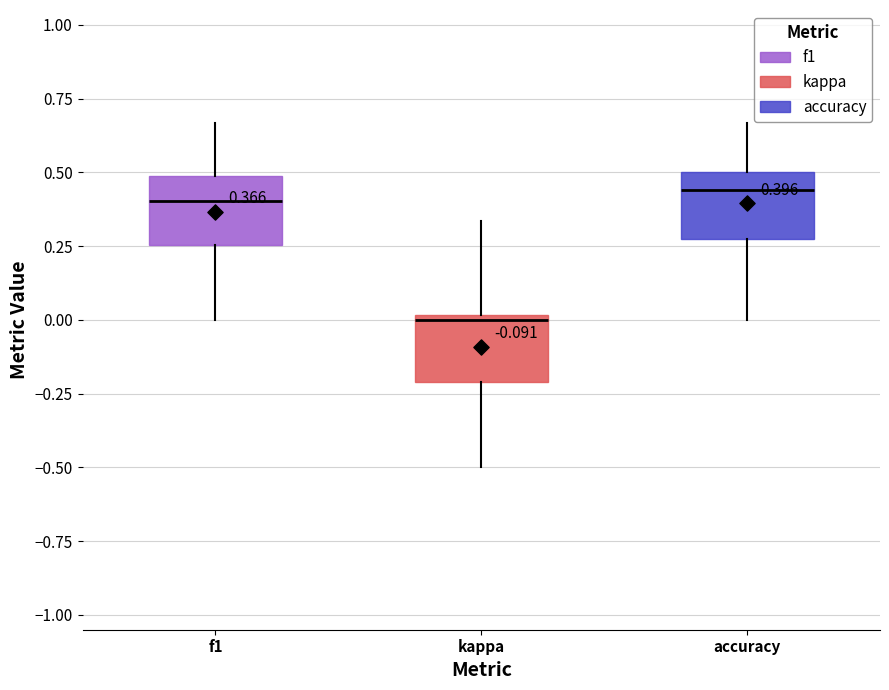

Which box has the lowest median line?

kappa